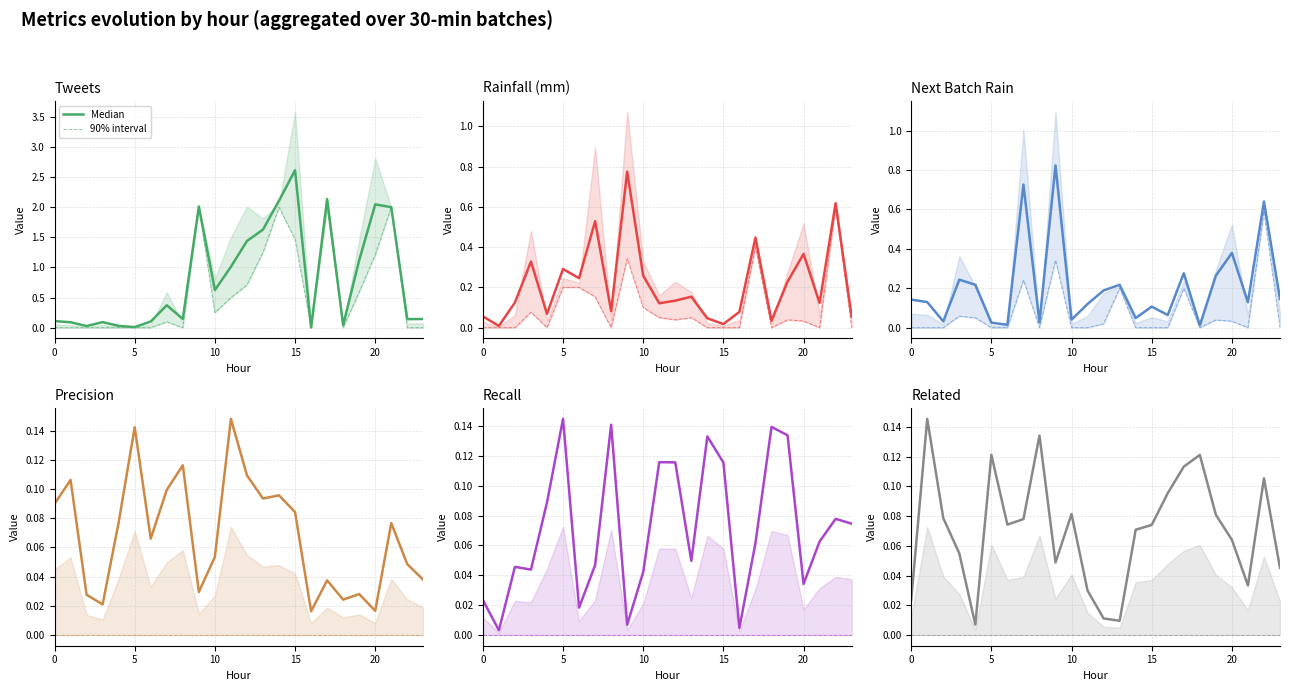

What is the difference between the Median values at 14 and 12?

0.1